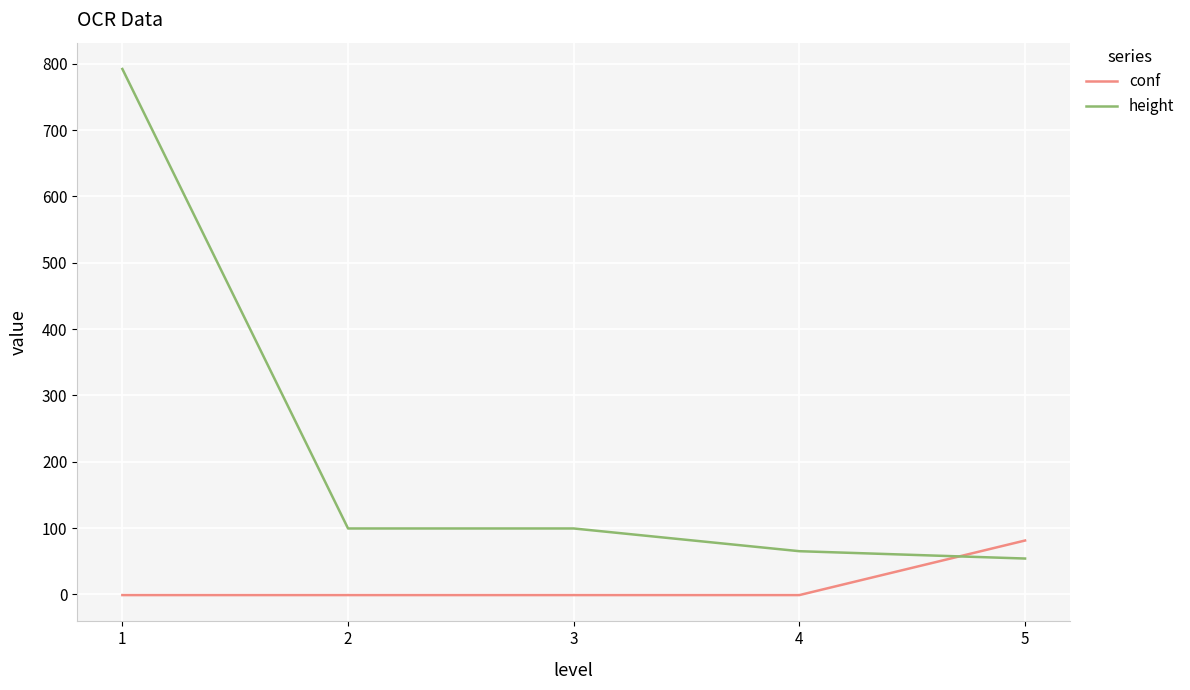

Where does the height series first go above 99?

1